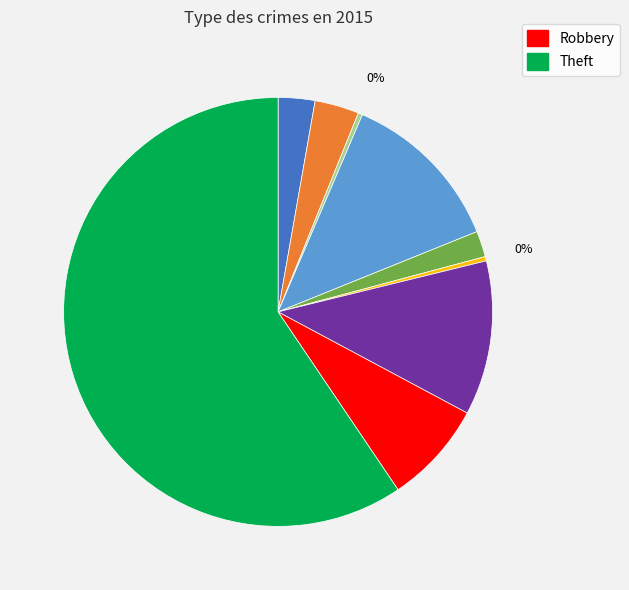

To the nearest percent, what is the average slice percentage?

11%